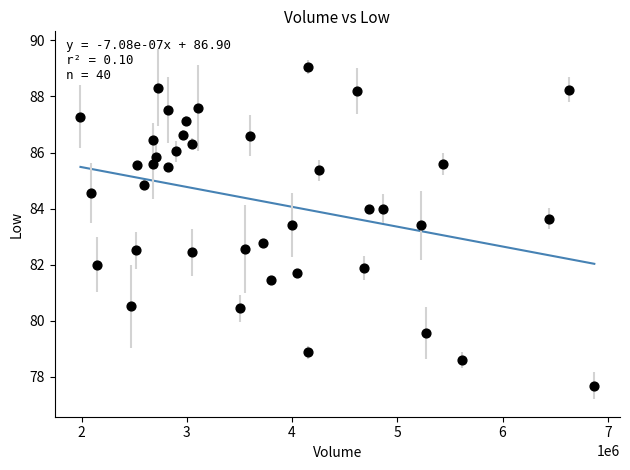

What is the range of Y values (max minus min)?

11.4